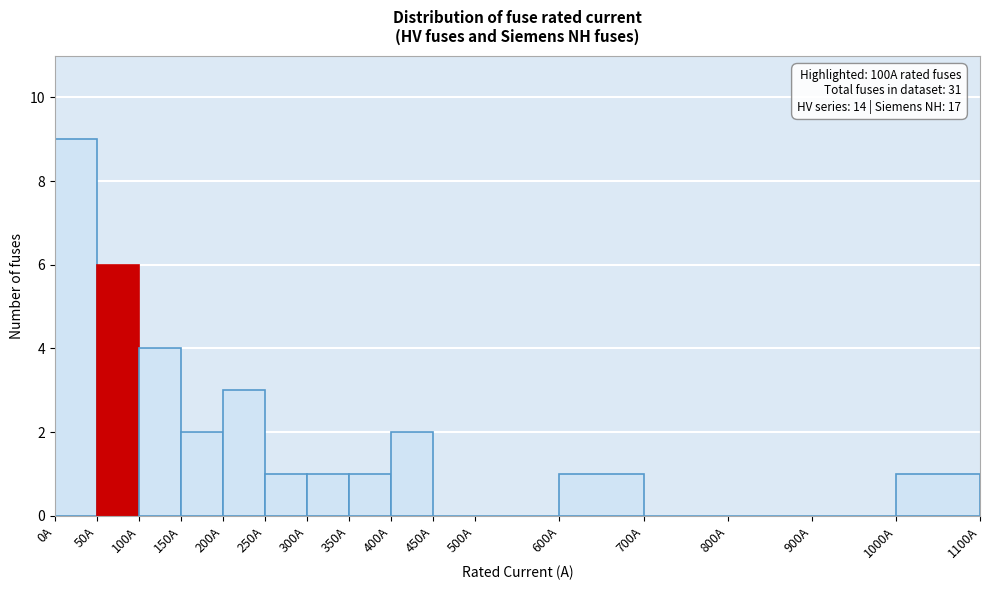

Over which range of the x-axis is the bar tallest?

0 to 50